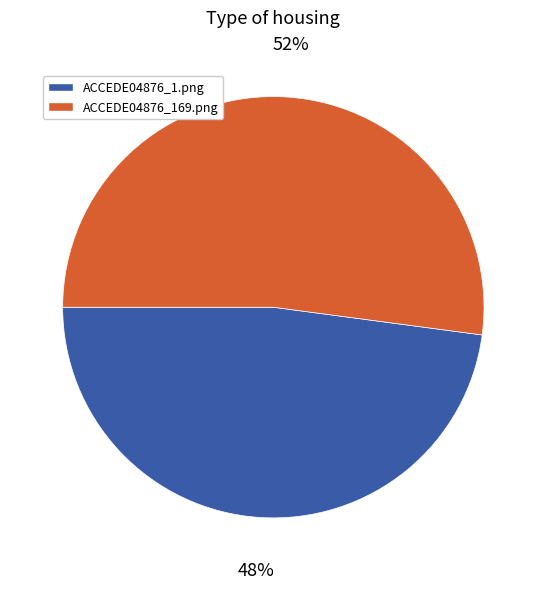

Which category accounts for the majority?

ACCEDE04876_169.png